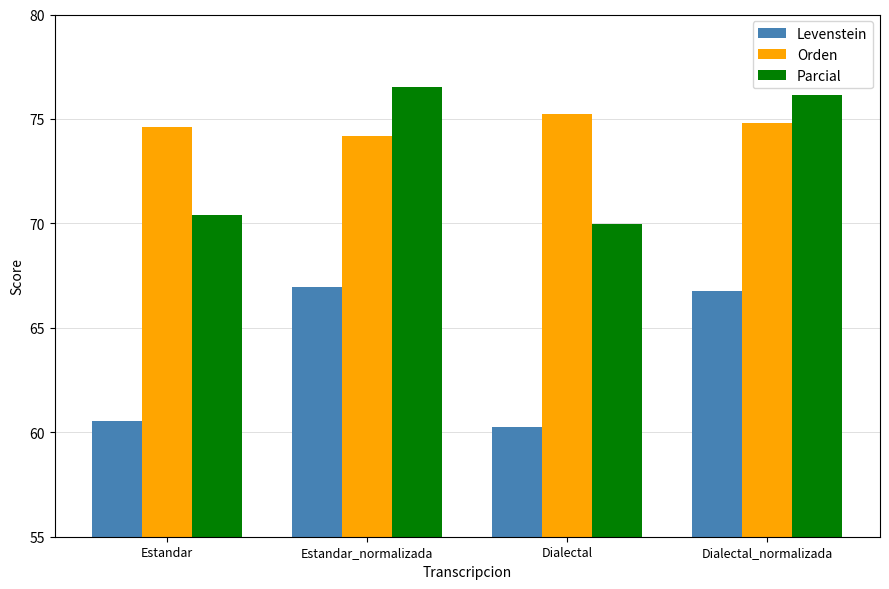

The Levenstein series shows 119.1 at Dialectal_normalizada. True or false?

False